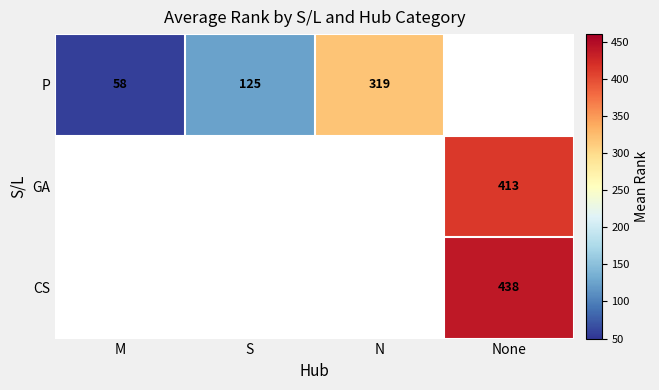

True or false: P has a value of 90 at M.

False